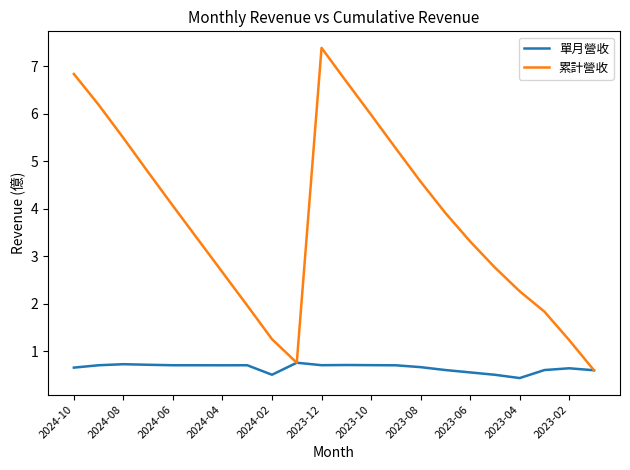

Rank the series by their average value, from lowest to highest.

單月營收, 累計營收